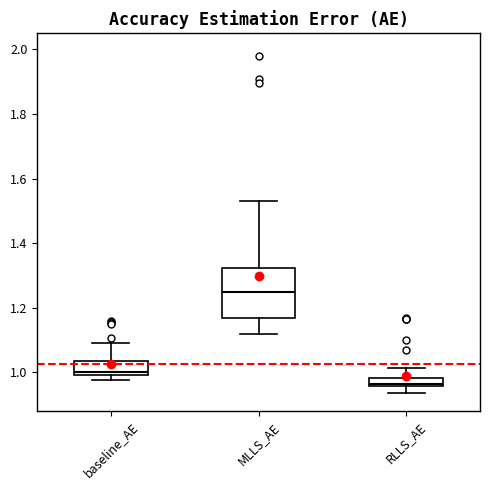

Where is the upper edge of the box for baseline_AE on the y-axis? The values are not printed on the chart, so give them approximately, as read against the axis.

1.04